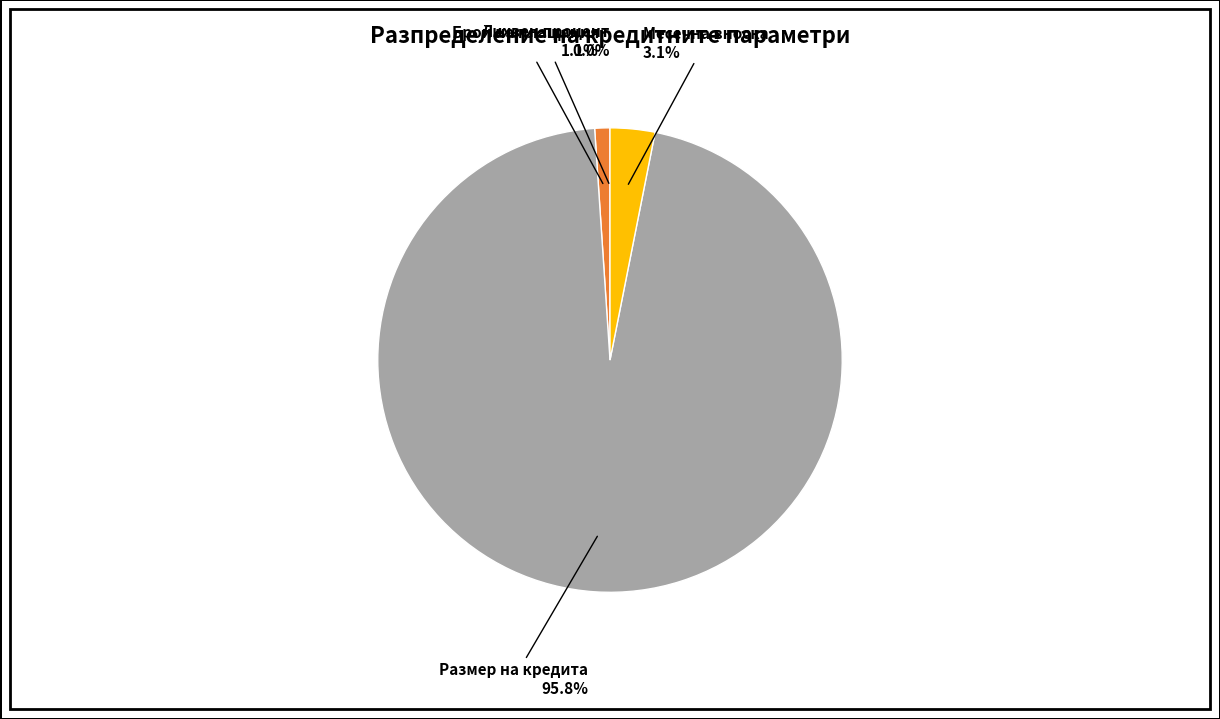

What portion of the pie excludes Брой на плащания?

98.9%